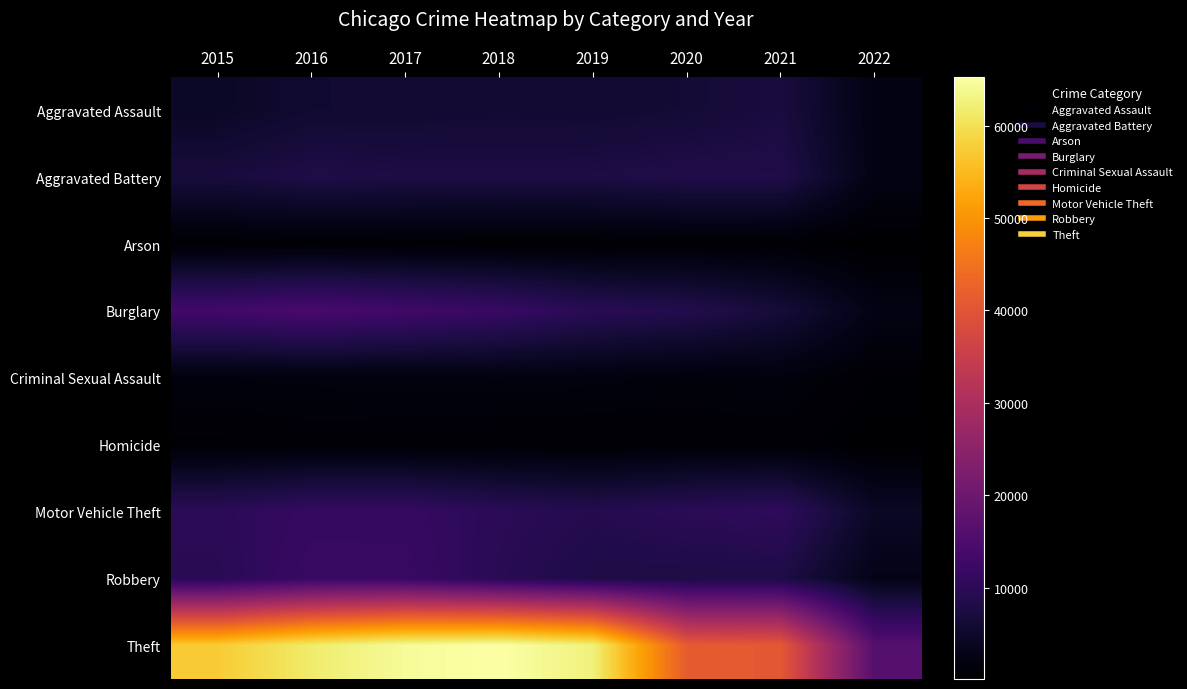

Which series has the largest total across all categories?

Theft